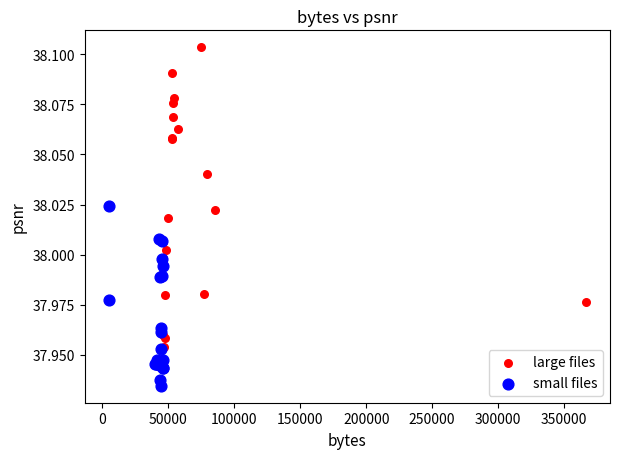

Which series reaches the minimum Y coordinate?

small files